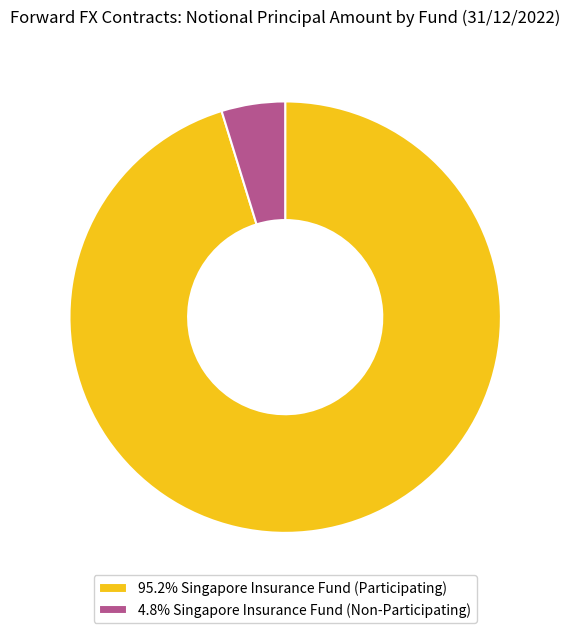

What is the ratio of the value at 95.2% Singapore Insurance Fund (Participating) to the value at 4.8% Singapore Insurance Fund (Non-Participating)?

20.0